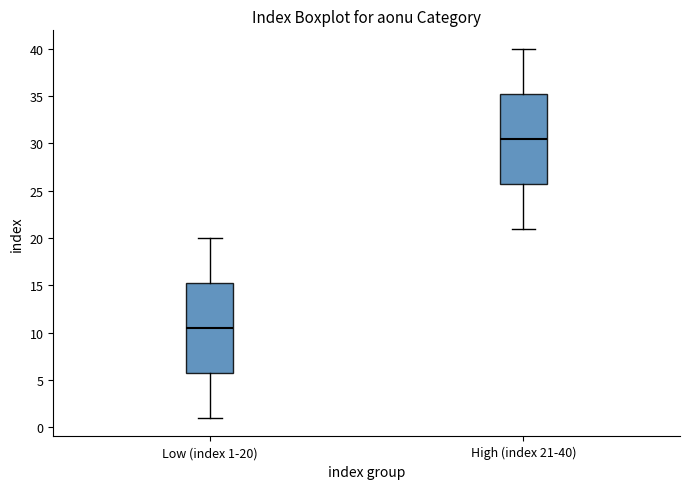

Reading left to right, read every box against the y-axis: the position of its median line, the range the box covers, and the ends of its whiskers. The values are not printed on the chart, so give them approximately, as read against the axis.

Low (index 1-20): median 10.5, box 6.0 to 15.5, whiskers 1.0 to 20.0
High (index 21-40): median 30.5, box 26.0 to 35.5, whiskers 21.0 to 40.0